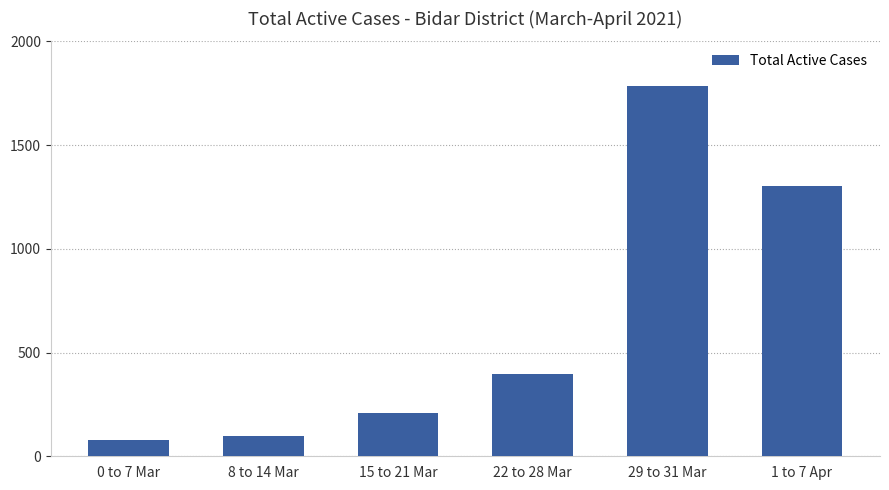

Which has a higher value, 0 to 7 Mar or 15 to 21 Mar?

15 to 21 Mar